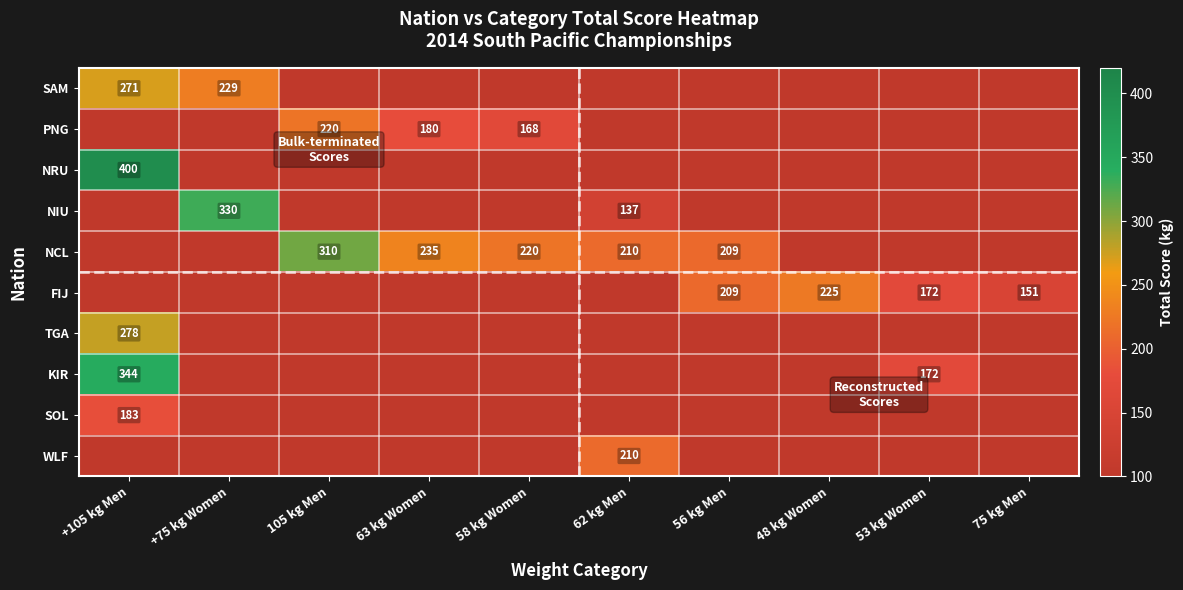

At how many categories does at least one series exceed 396?

1